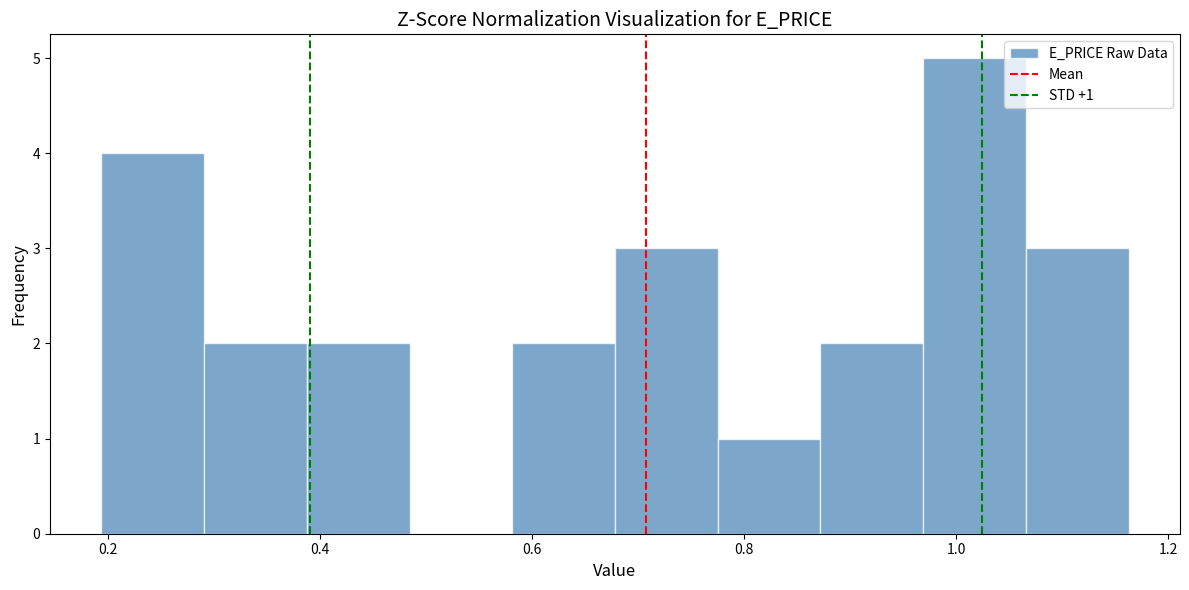

Over which range of the x-axis is the bar tallest?

0.96 to 1.06